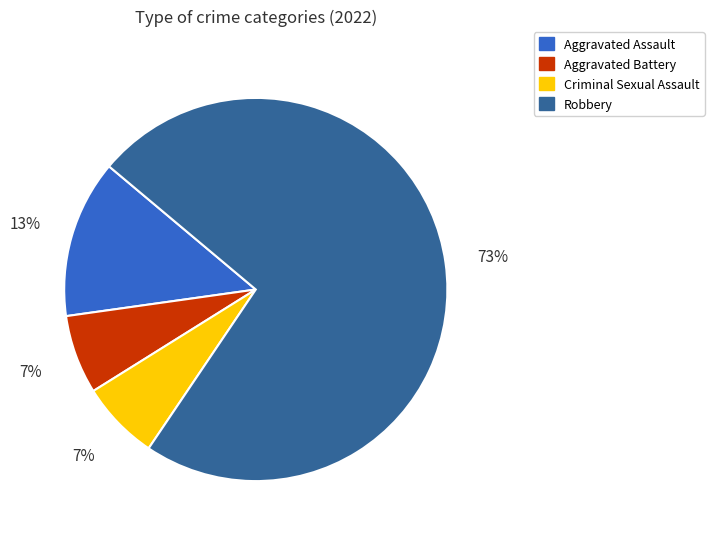

Which category has the biggest portion of the pie?

Robbery